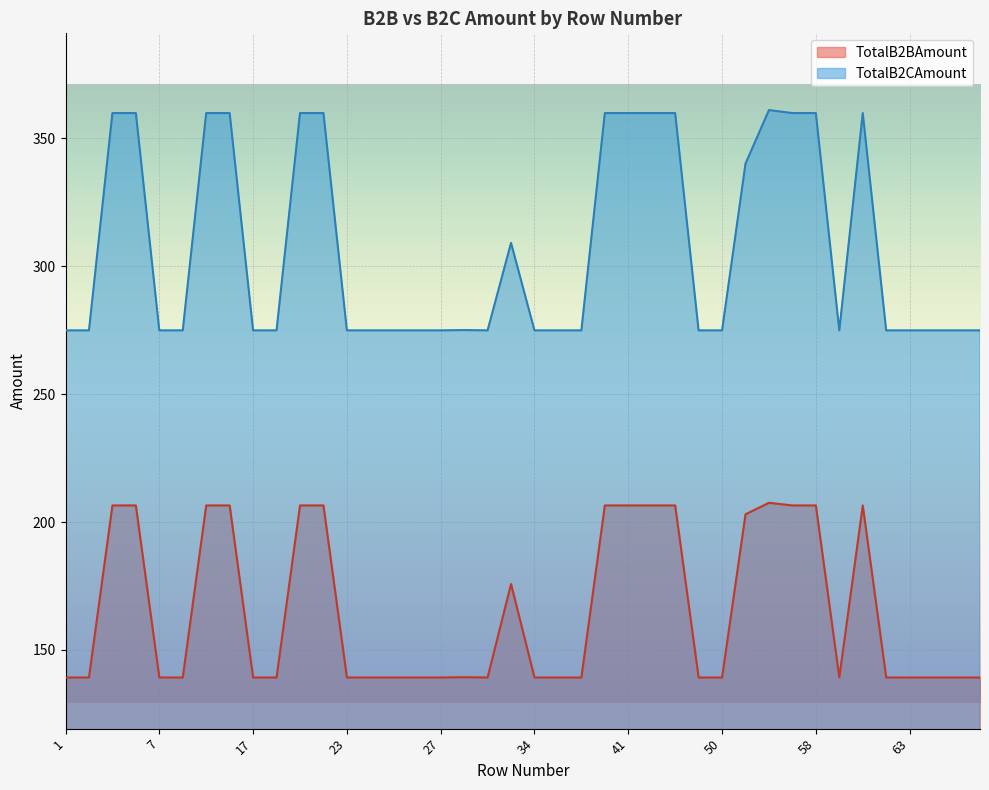

How many lines are shown in the chart?

2